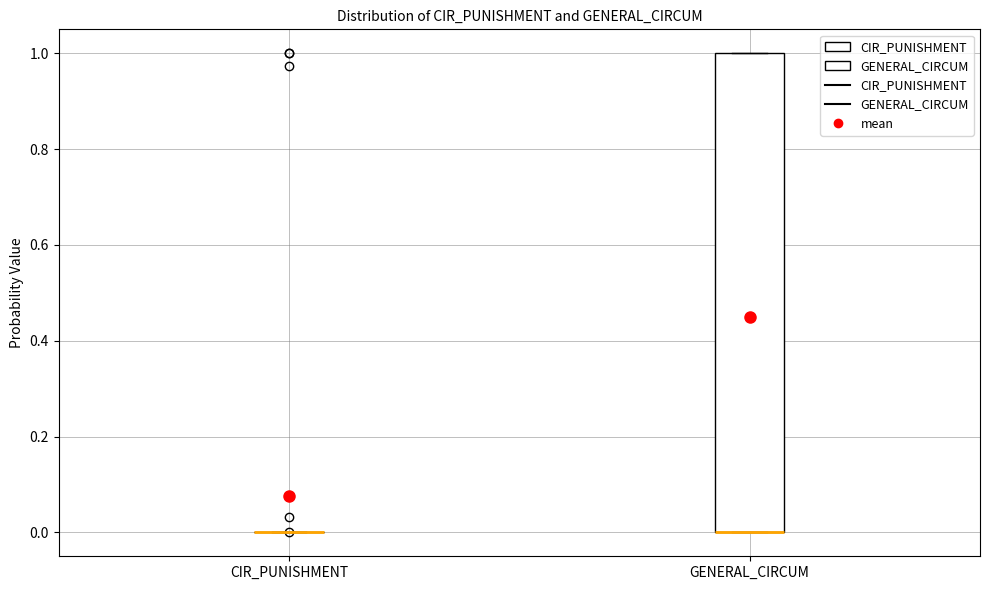

Reading left to right, transcribe this box plot: for each box, give where its median line is, the range the box spans, and where its two whiskers end, as read against the y-axis. The values are not printed on the chart, so give them approximately, as read against the axis.

CIR_PUNISHMENT: box collapsed to a line at 0, whiskers 0 to 0
GENERAL_CIRCUM: median 0 (drawn on the box's lower edge), box 0 to 1, whiskers 0 to 1